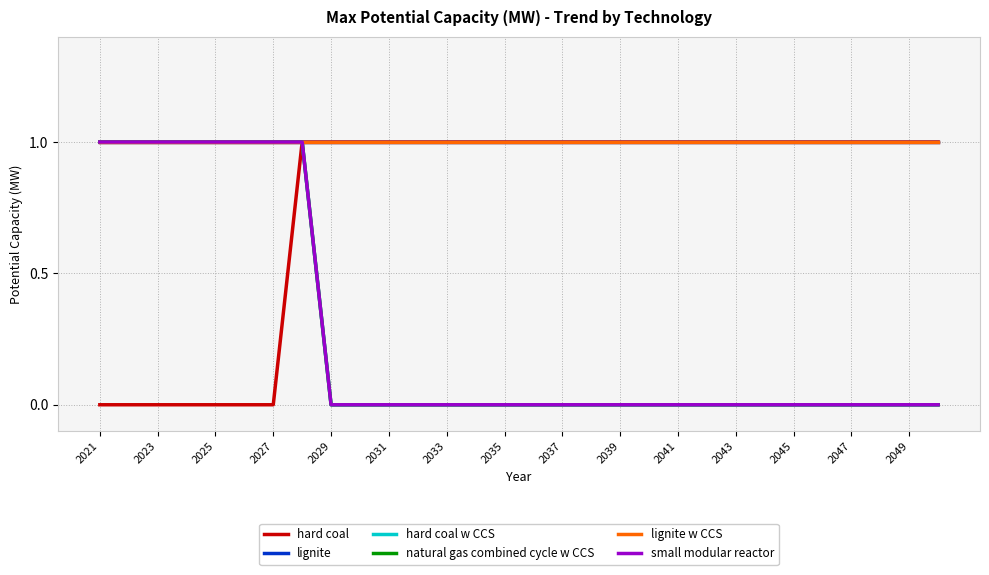

Does the chart have visible grid lines?

Yes